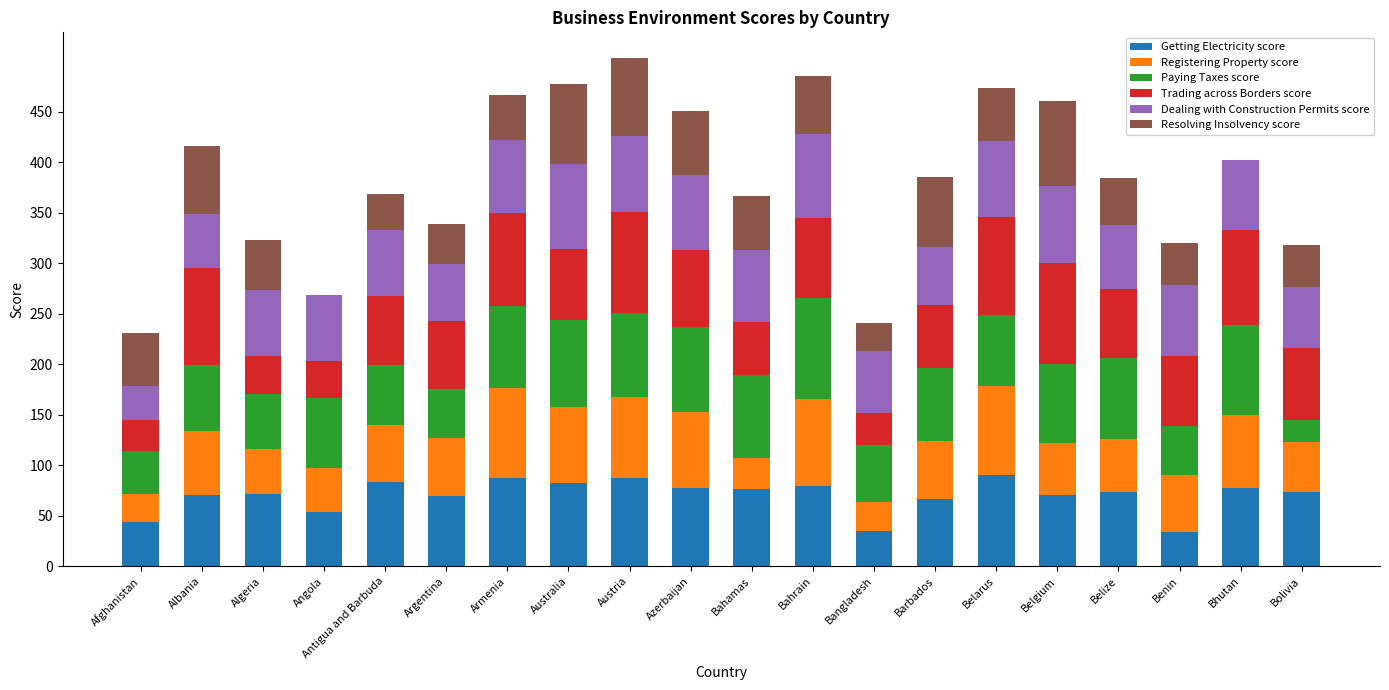

What is the difference between the Getting Electricity score values at Algeria and Angola?

18.0